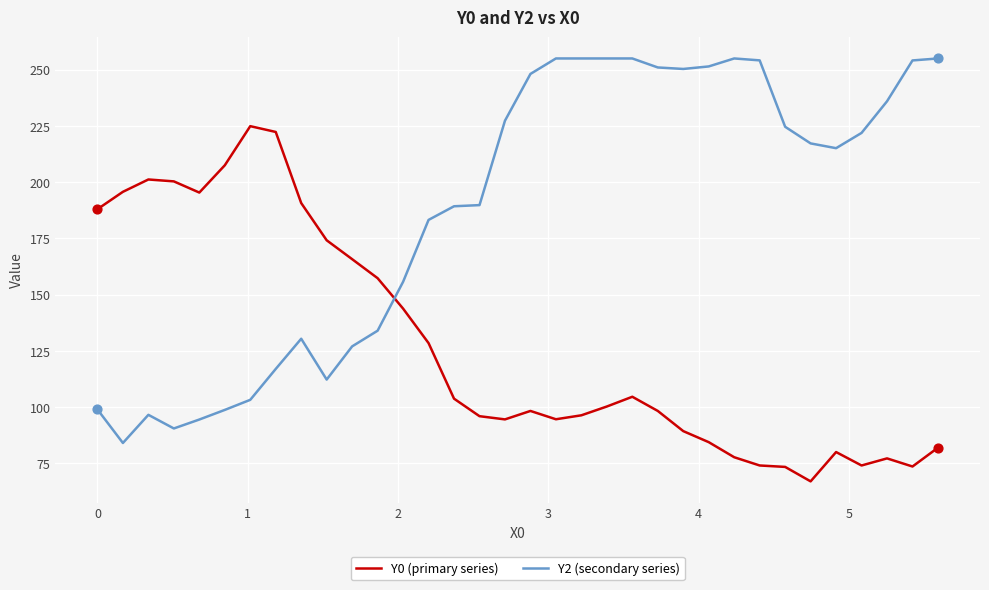

Which series has the largest range (max minus min)?

Y2 (secondary series)